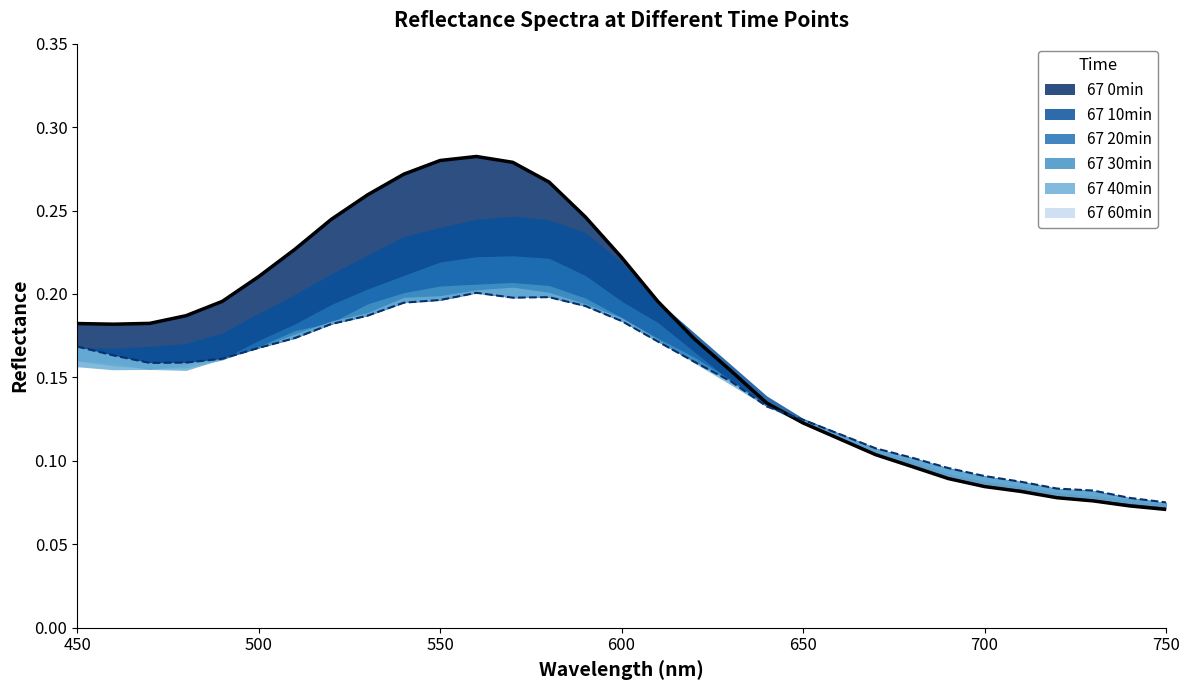

Is the value of 67 30min at 460 greater than the value of 67 20min at 460?

No